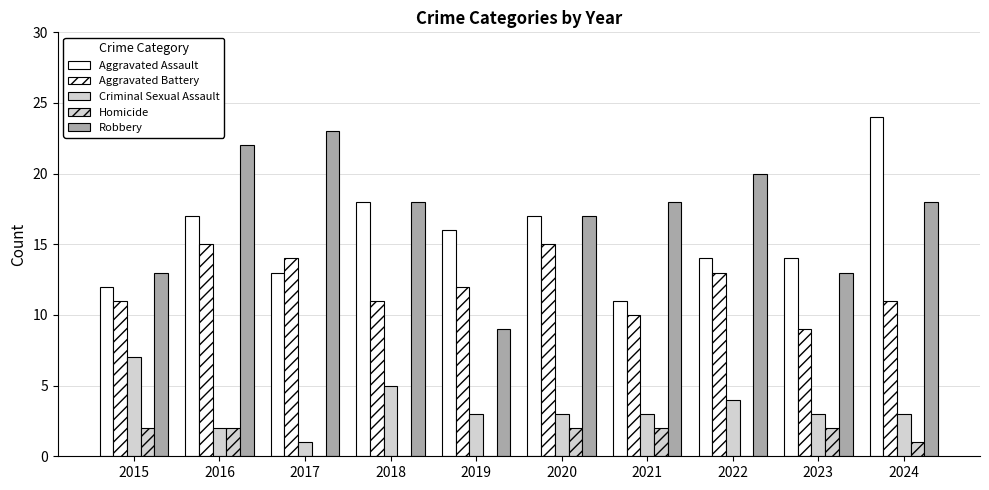

Count the Aggravated Battery values in the range 11 to 14.

6